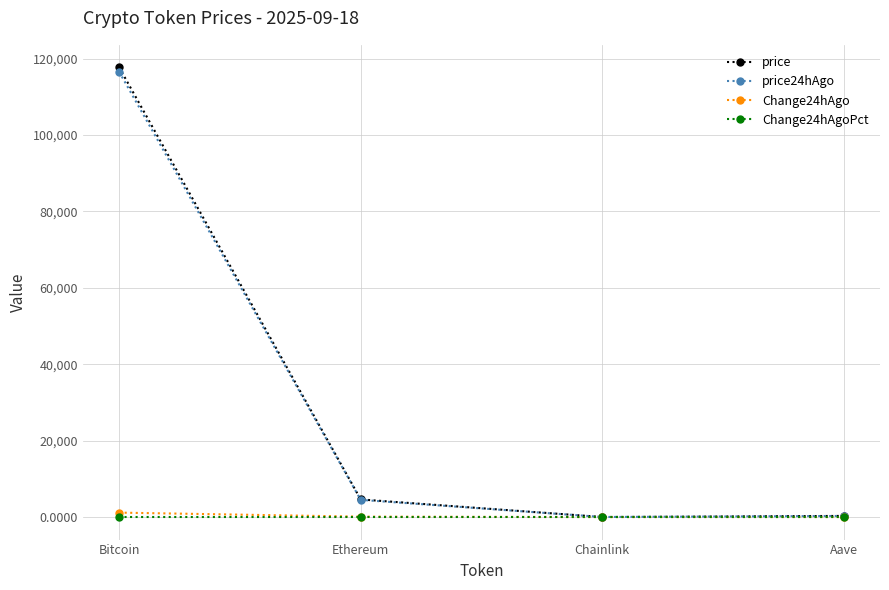

In price, how many points are lower than both neighbors (excluding endpoints)?

1